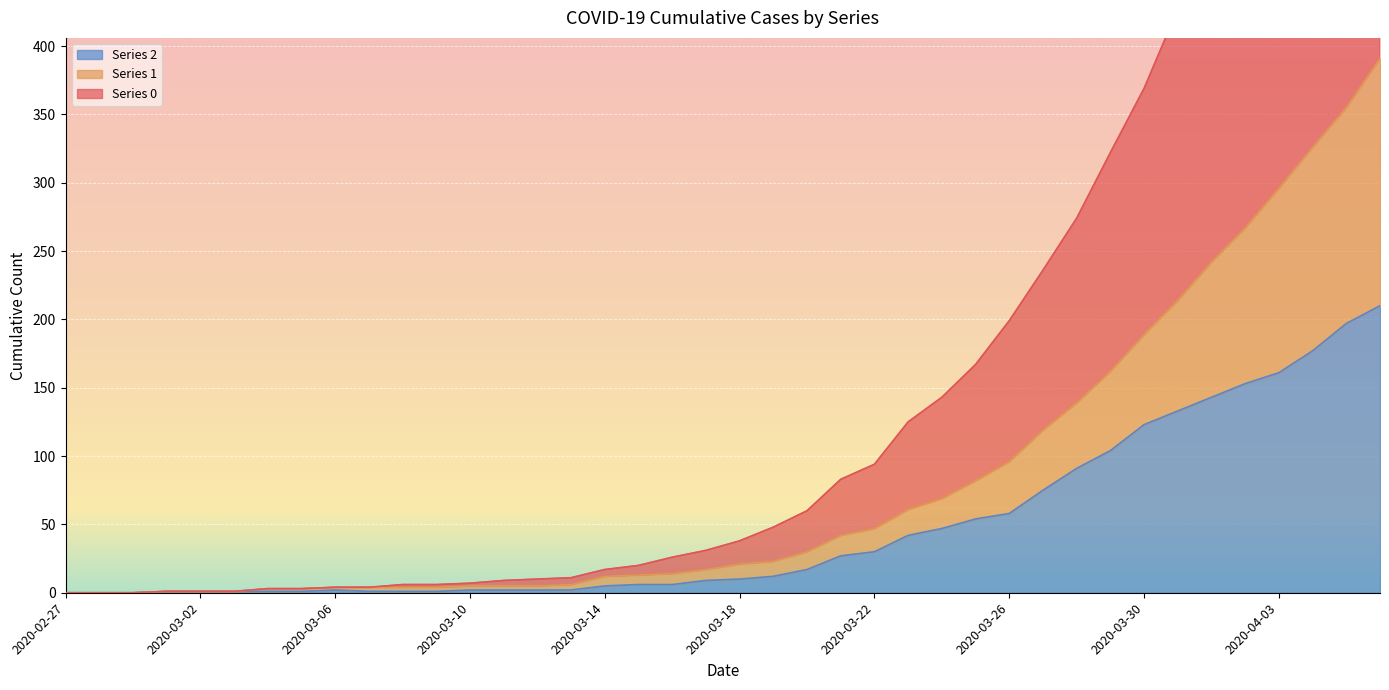

True or false: Series 0 and Series 1 cross at least once.

False